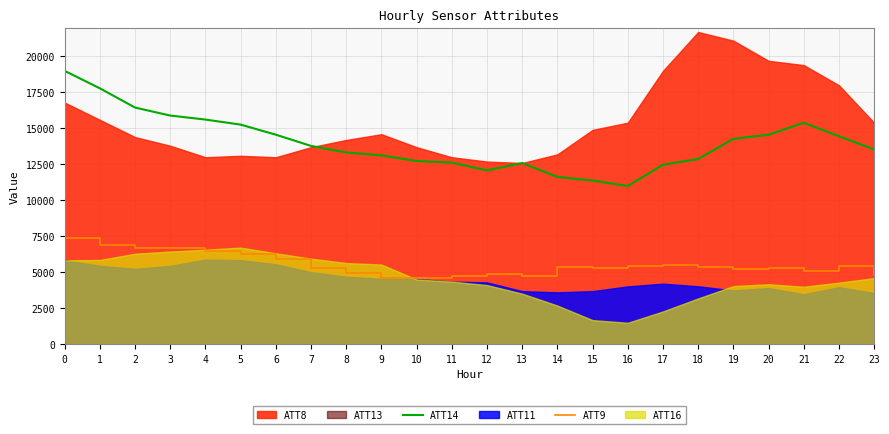

True or false: ATT9 and ATT14 cross at least once.

False